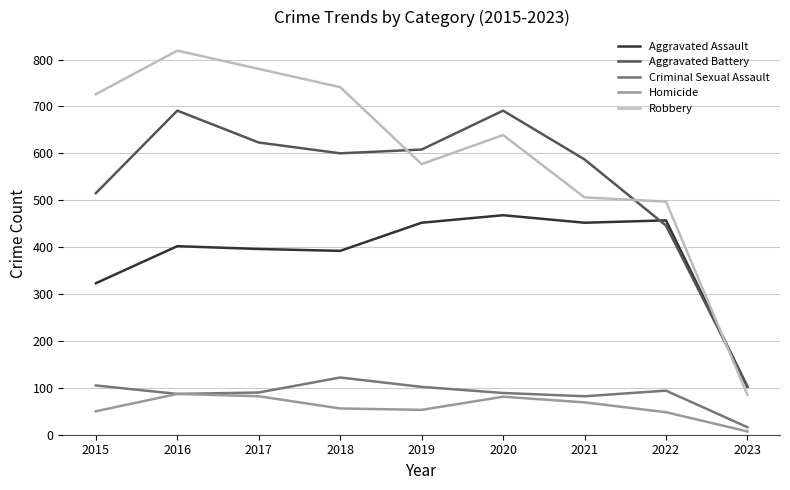

What value does the Aggravated Assault series have at 2022?

457